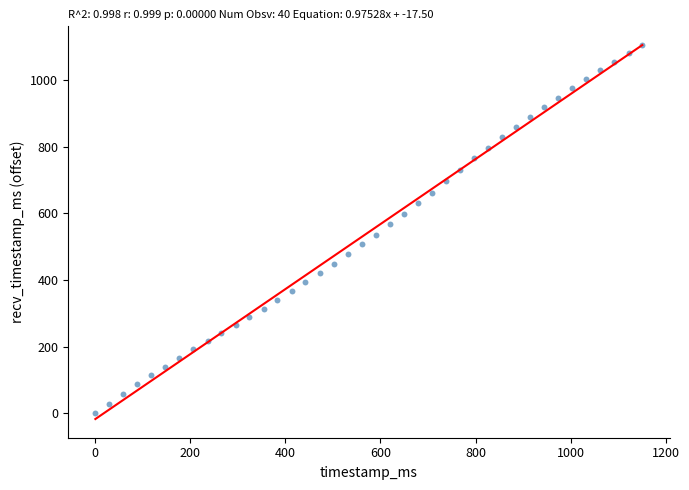

What is the range of X values (max minus min)?

1151